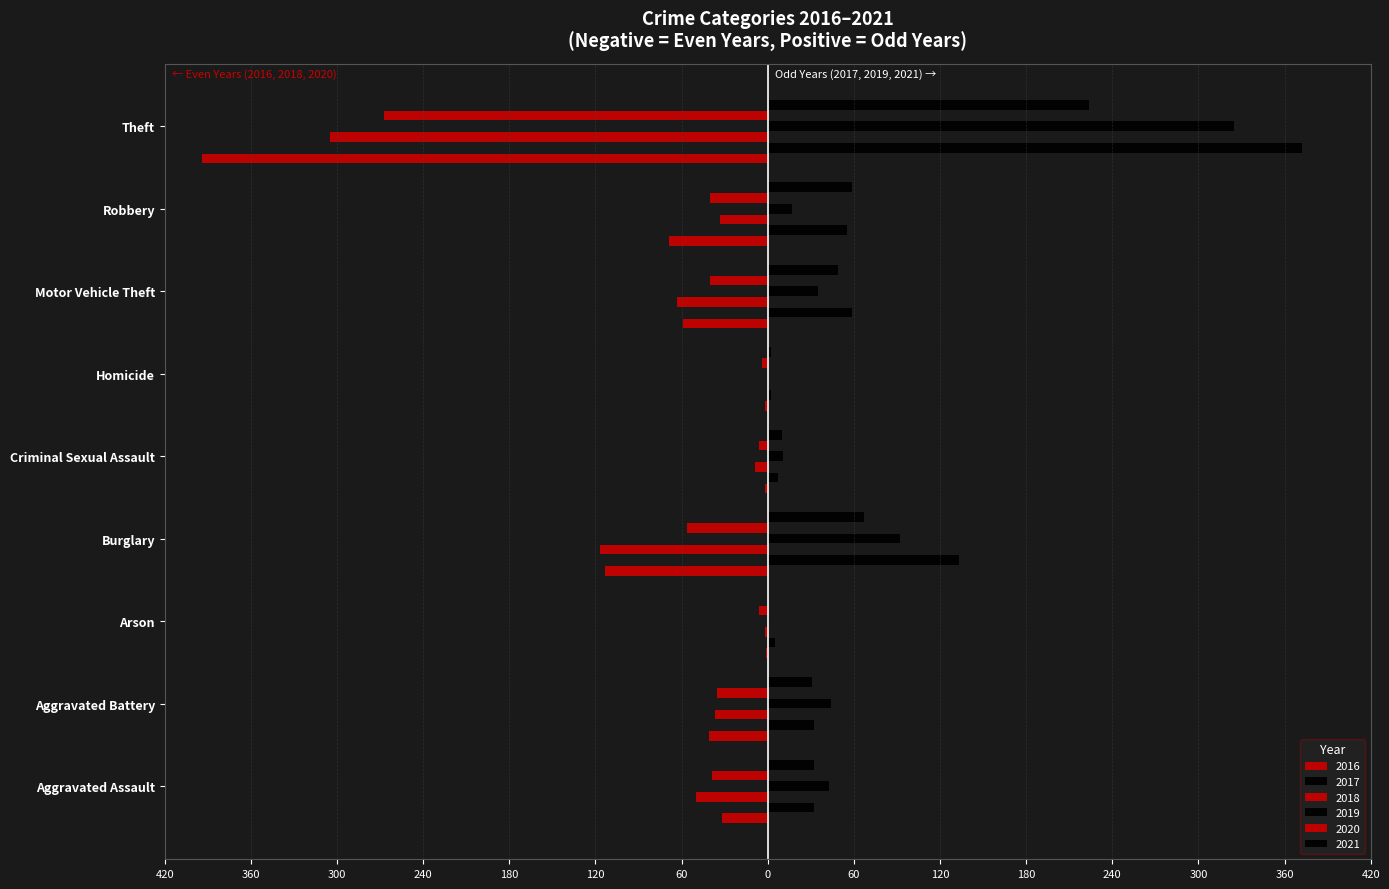

Count the number of categories in the chart.

9